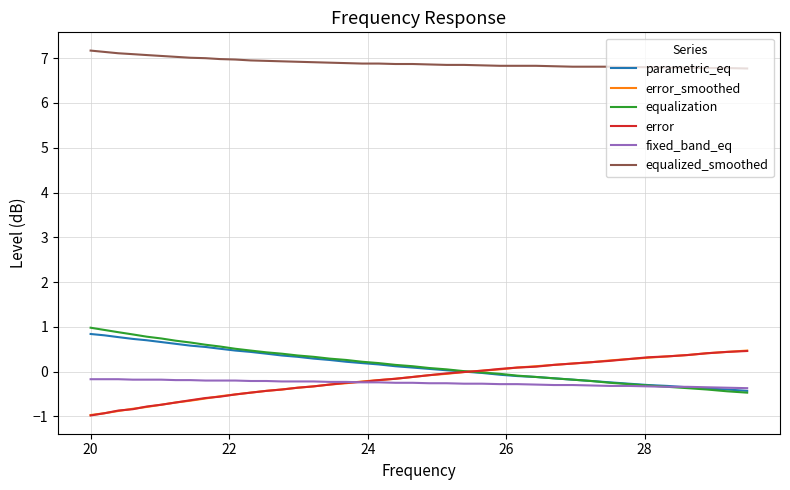

What is the average value of the equalized_smoothed series?

6.9